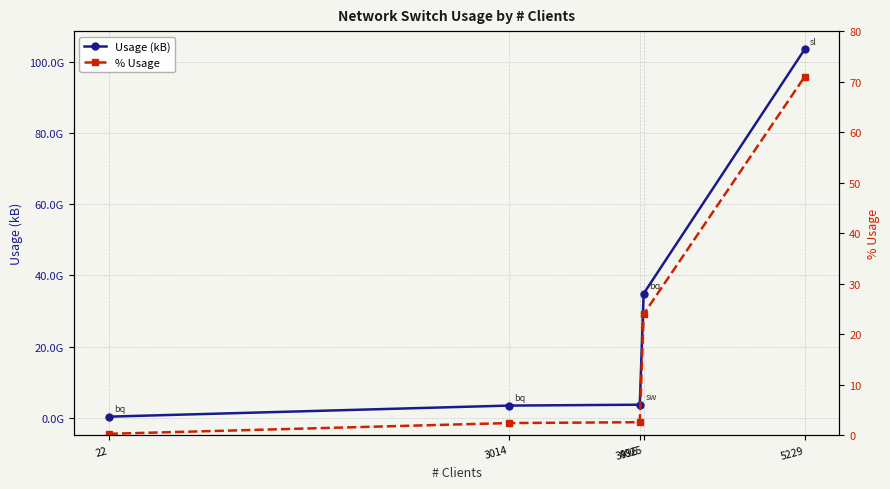

Reading left to right, transcribe all the data shown in this chart.

Usage (kB): 22=343234190.0	3014=3449730757.0	3996=3695357440.0	4025=34886583207.0	5229=103394408176.0
% Usage: 22=0.2	3014=2.4	3996=2.5	4025=23.9	5229=70.9